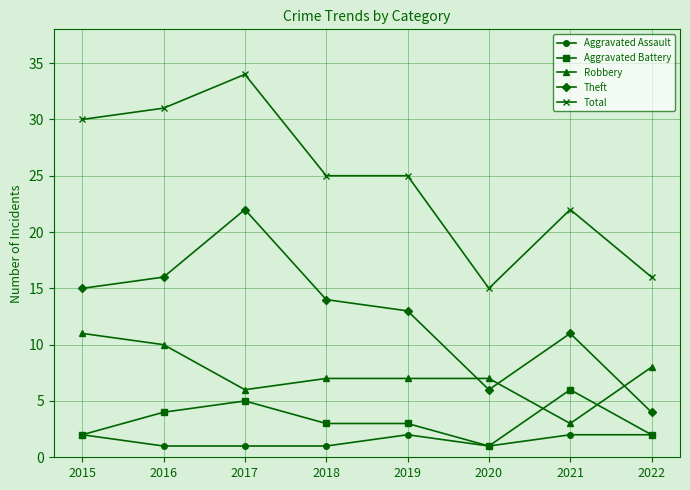

What is the approximate value of Aggravated Battery at 2017?

5